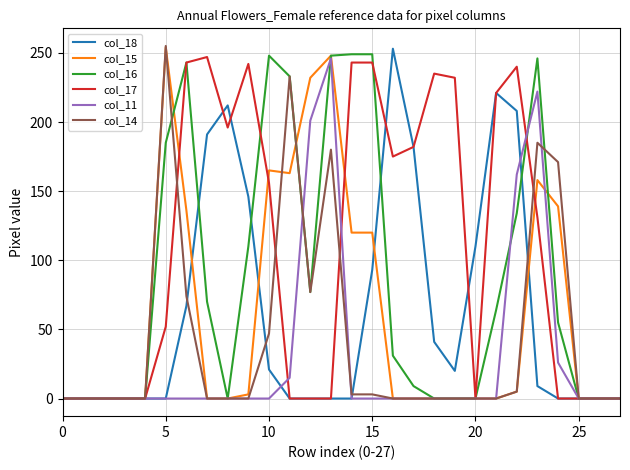

Which series has the largest total across all categories?

col_17